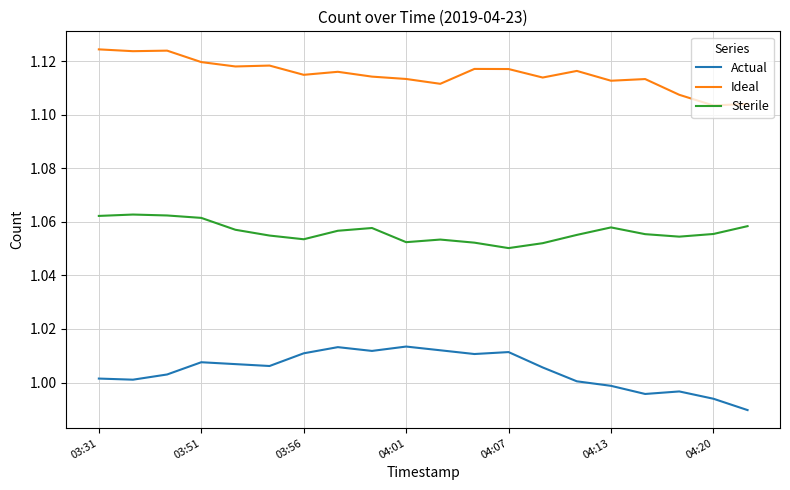

Rank the series by their maximum value, from highest to lowest.

Ideal, Sterile, Actual